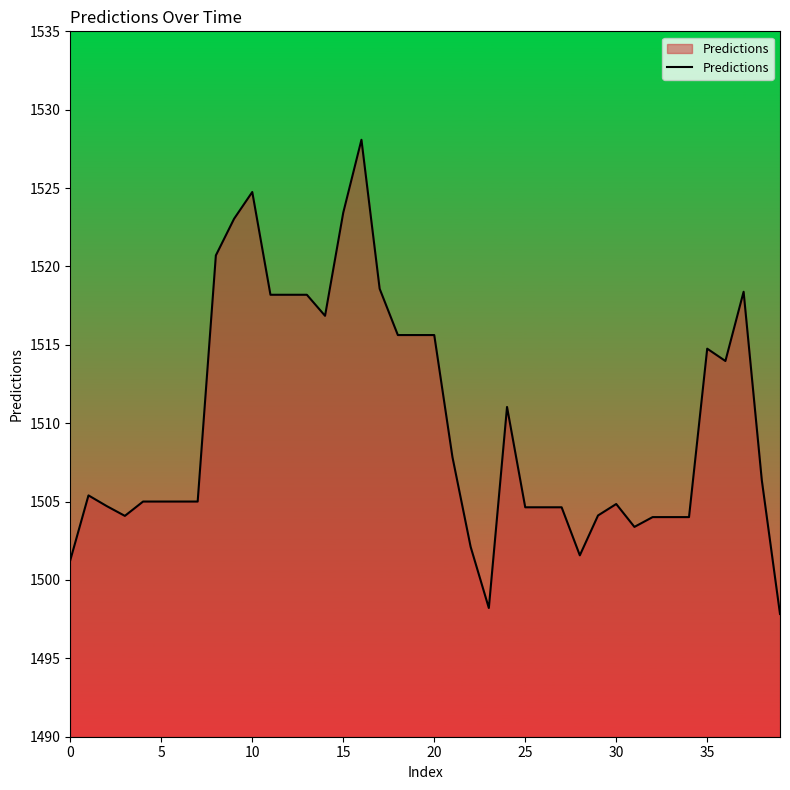

What is the smallest value displayed?

1497.8